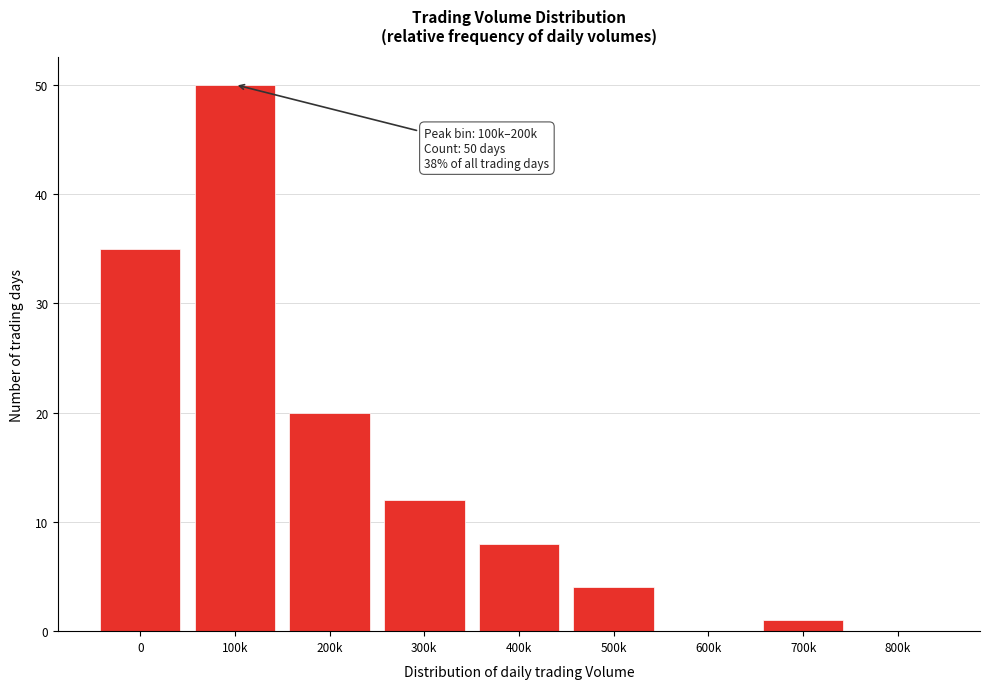

Reading right to left, list all the values displayed in this chart.

800k=0	700k=1	600k=0	500k=4	400k=8	300k=12	200k=20	100k=50	0=35